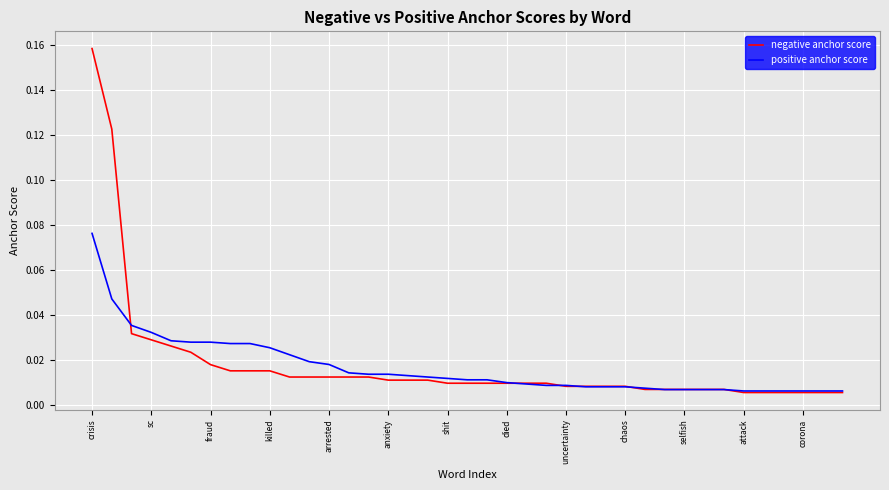

List the series in order of their peak value, highest first.

negative anchor score, positive anchor score